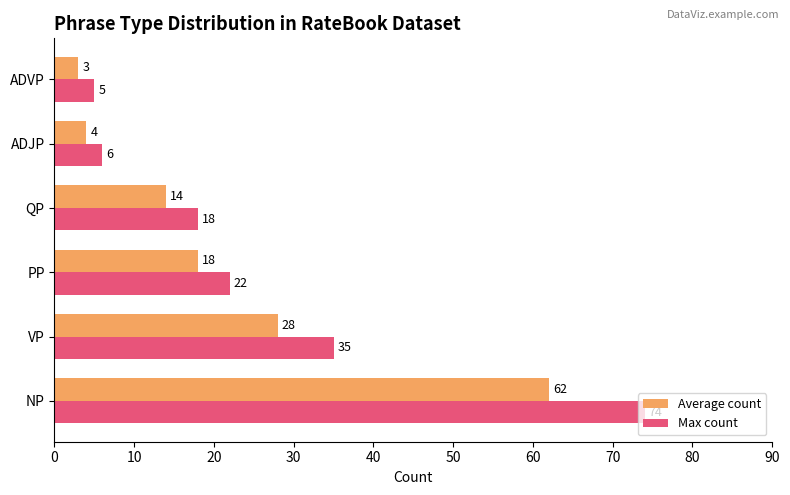

Rank the series by their maximum value, from lowest to highest.

Average count, Max count